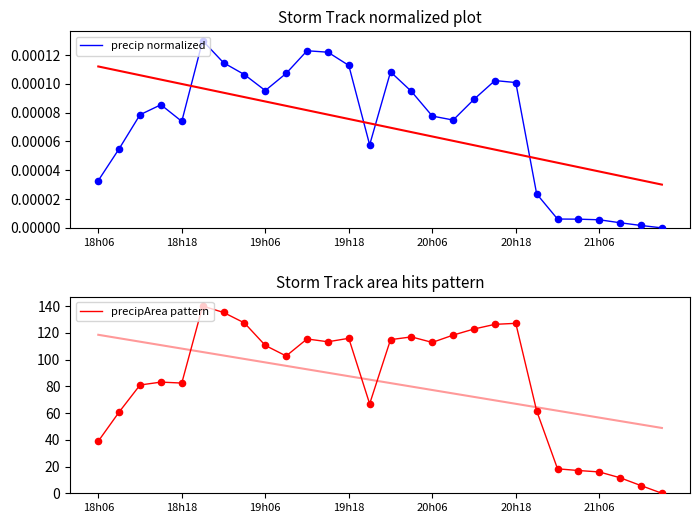

Which series has the largest total across all categories?

precipArea pattern